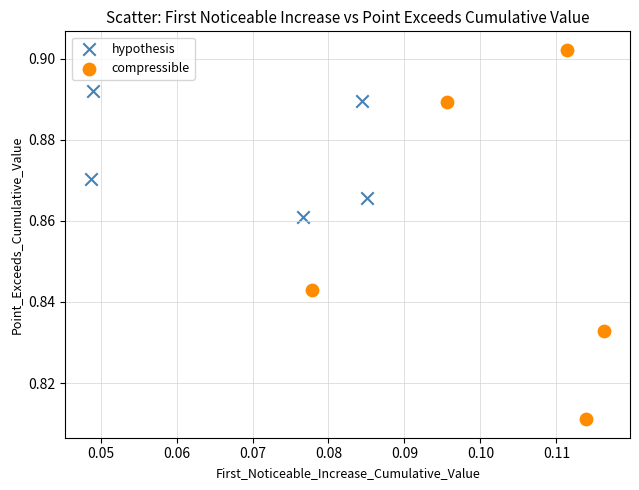

Which series has the widest spread of Y values?

compressible